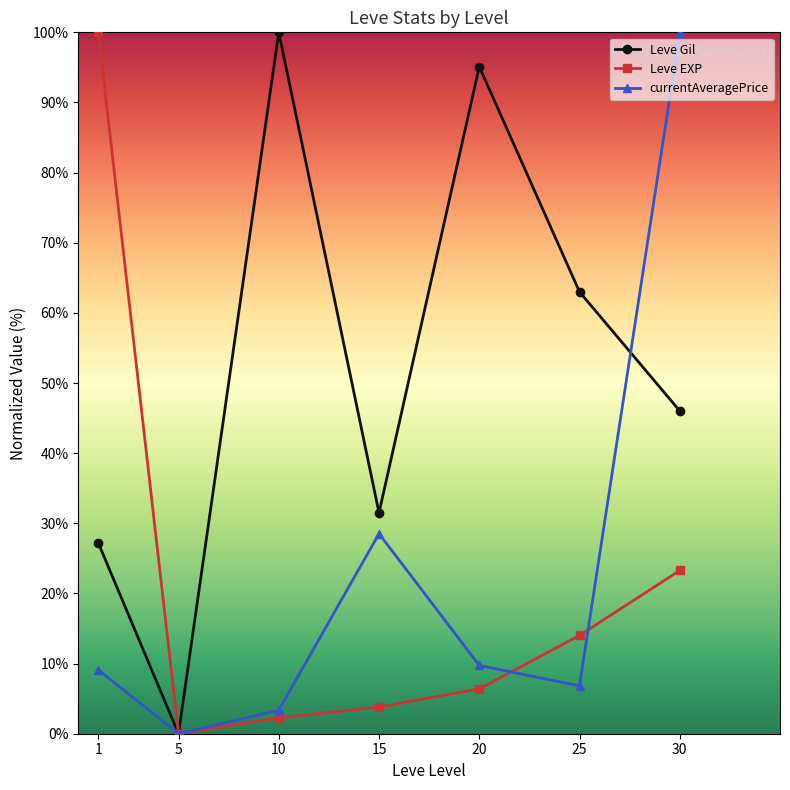

After their last crossing, which series has the higher values: currentAveragePrice or Leve Gil?

currentAveragePrice